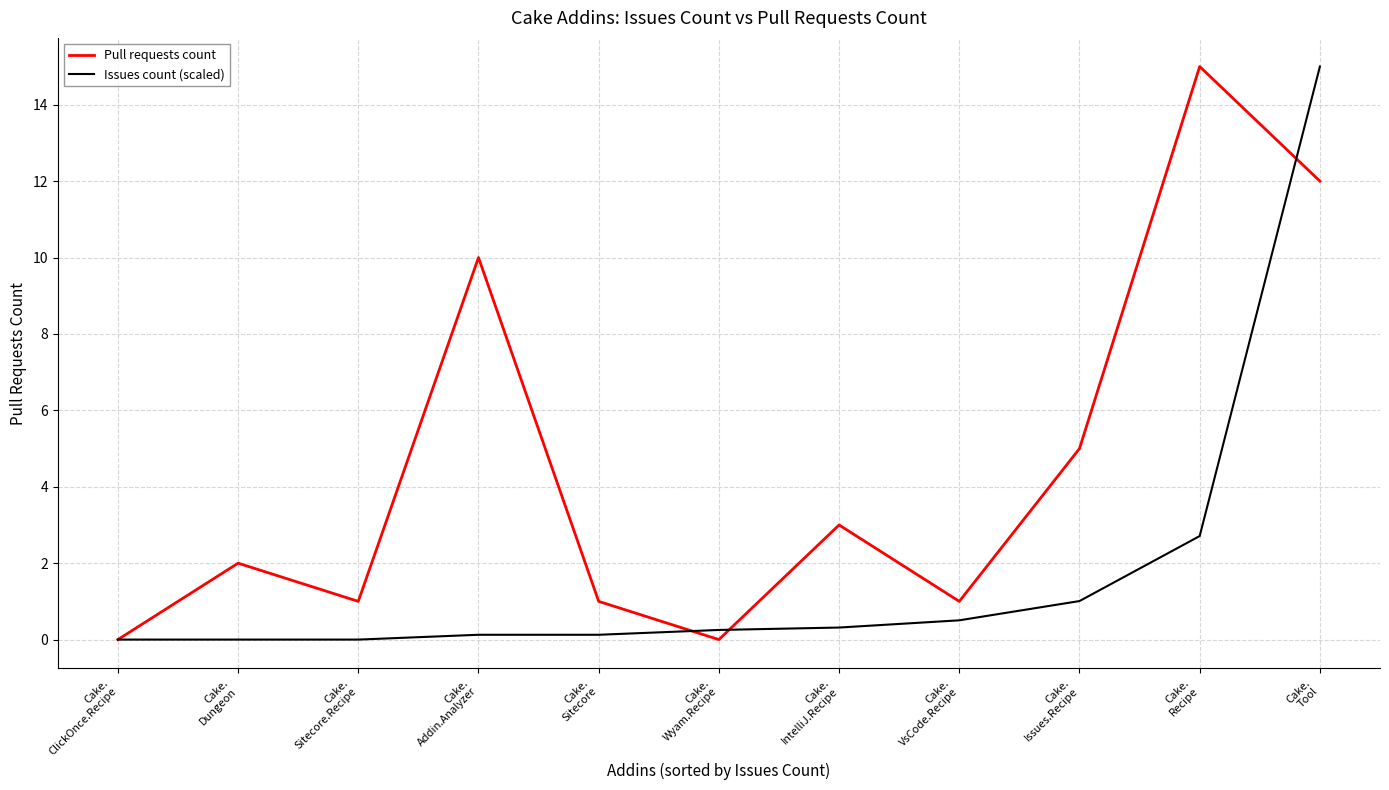

How many distinct data groups are displayed?

2